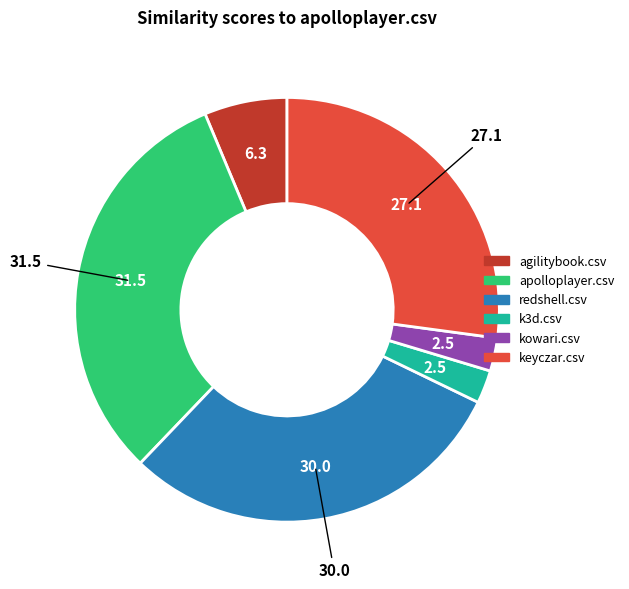

Is there a majority slice in this chart?

No